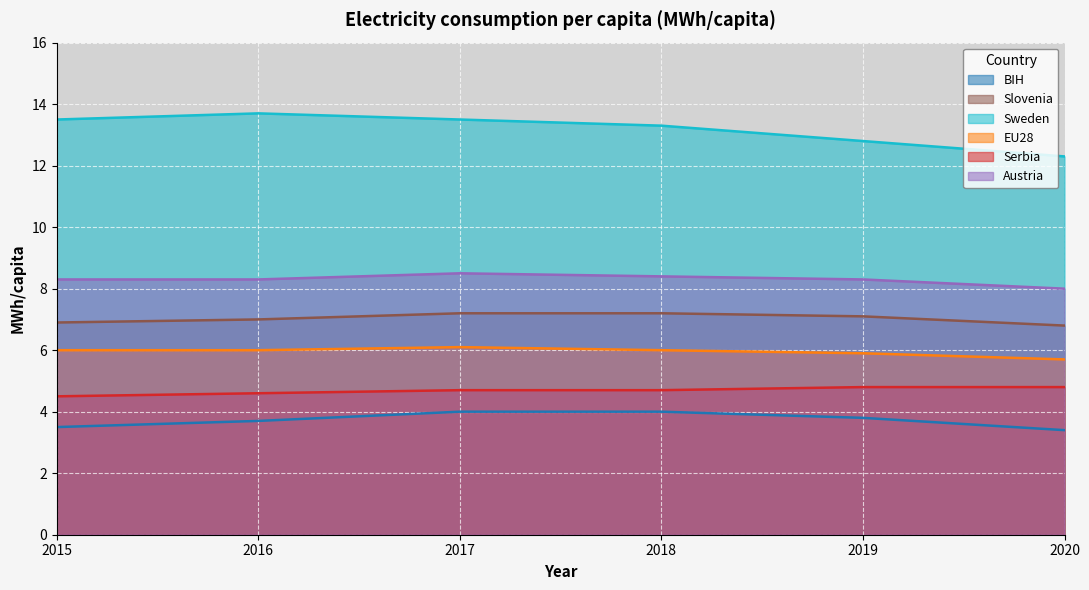

At 2019, list the series in order from largest to smallest.

Sweden, Austria, Slovenia, EU28, Serbia, BIH